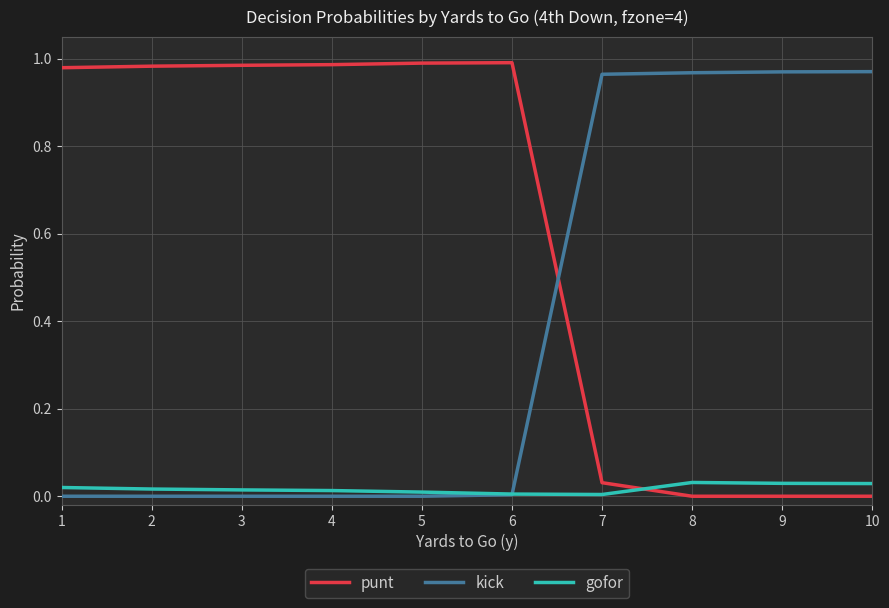

Is it true that kick equals 1.0 at 9?

True